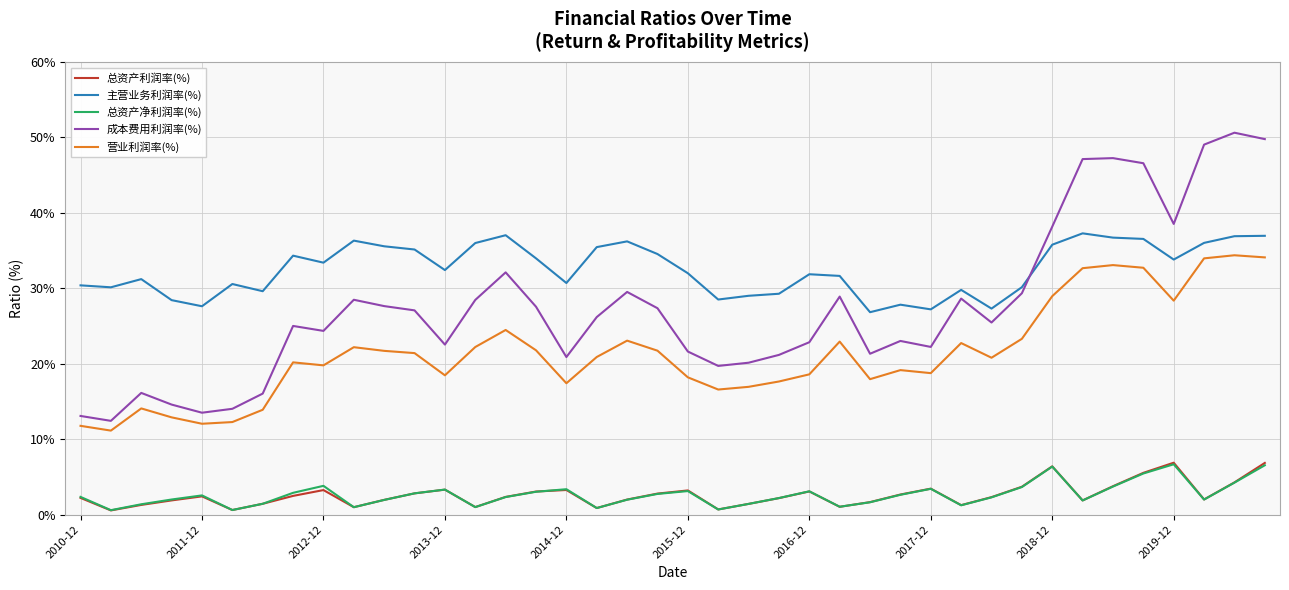

How many lines are shown in the chart?

5